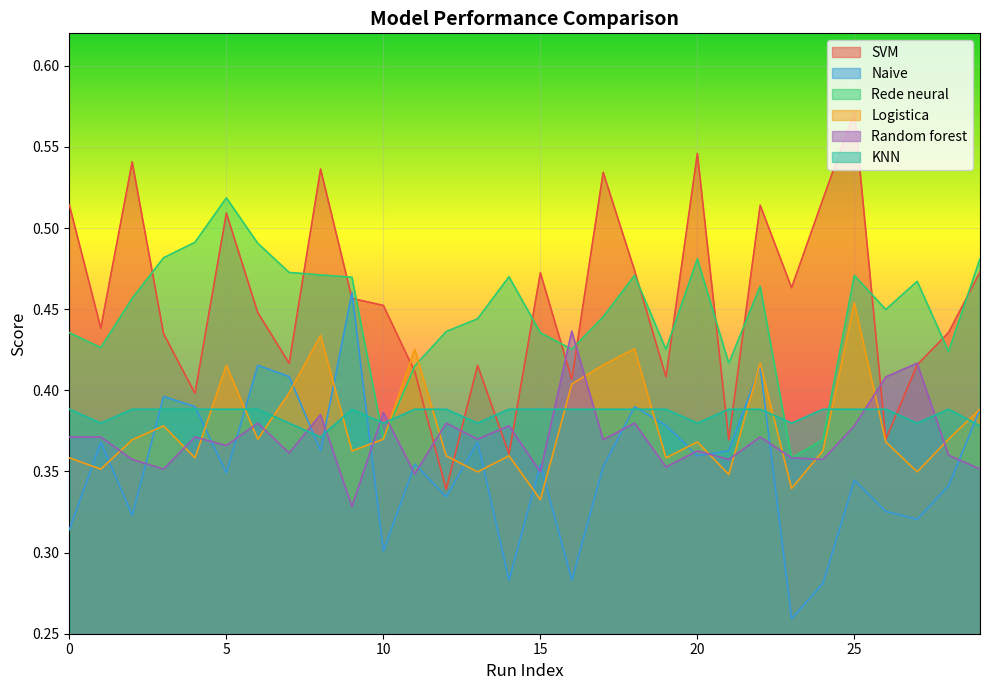

True or false: Random forest has more than 1 interior local peaks.

True